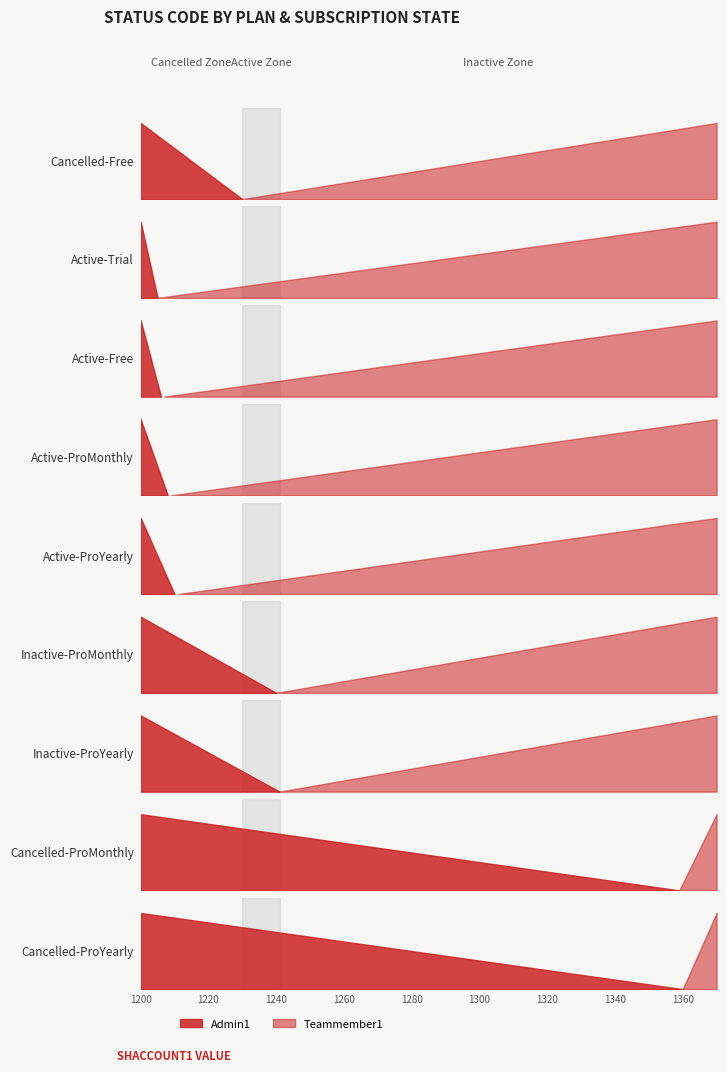

Where is Admin1 nearest to the value 1282?

6